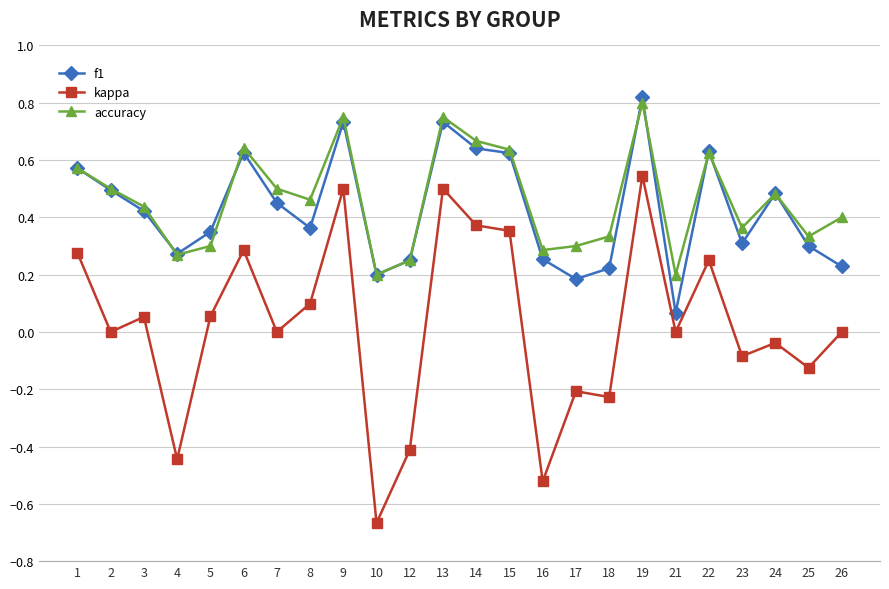

Between 13 and 15, which series saw the biggest shift?

kappa